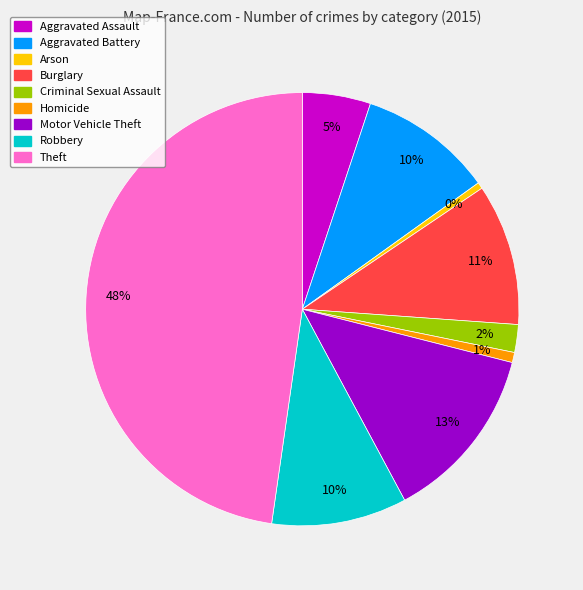

Between Arson and Motor Vehicle Theft, which is larger?

Motor Vehicle Theft